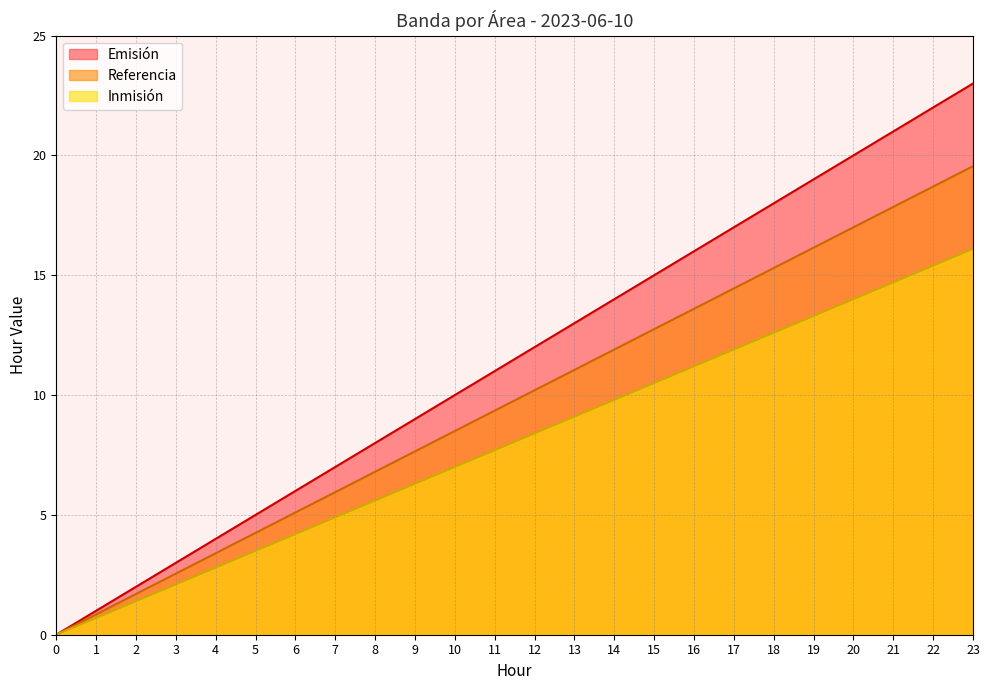

What are all the series names shown in the legend?

Emisión, Referencia, Inmisión